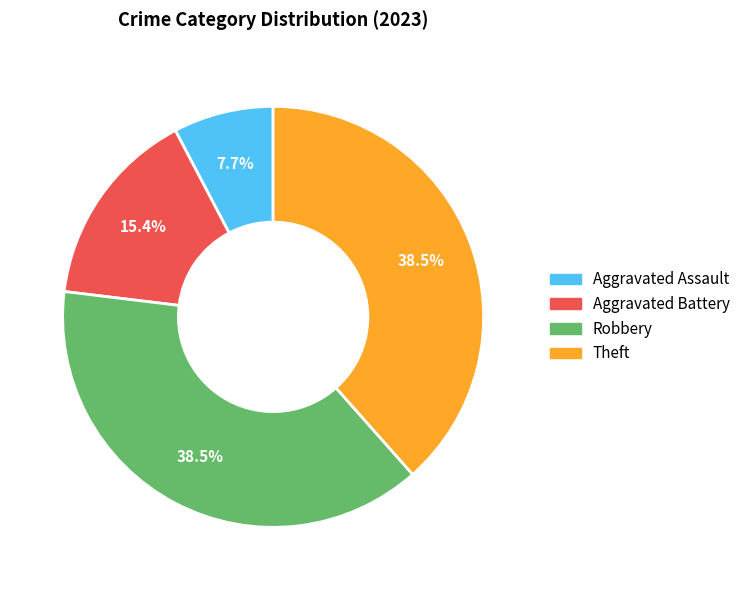

What is the total percentage of Aggravated Assault and Robbery?

46.2%